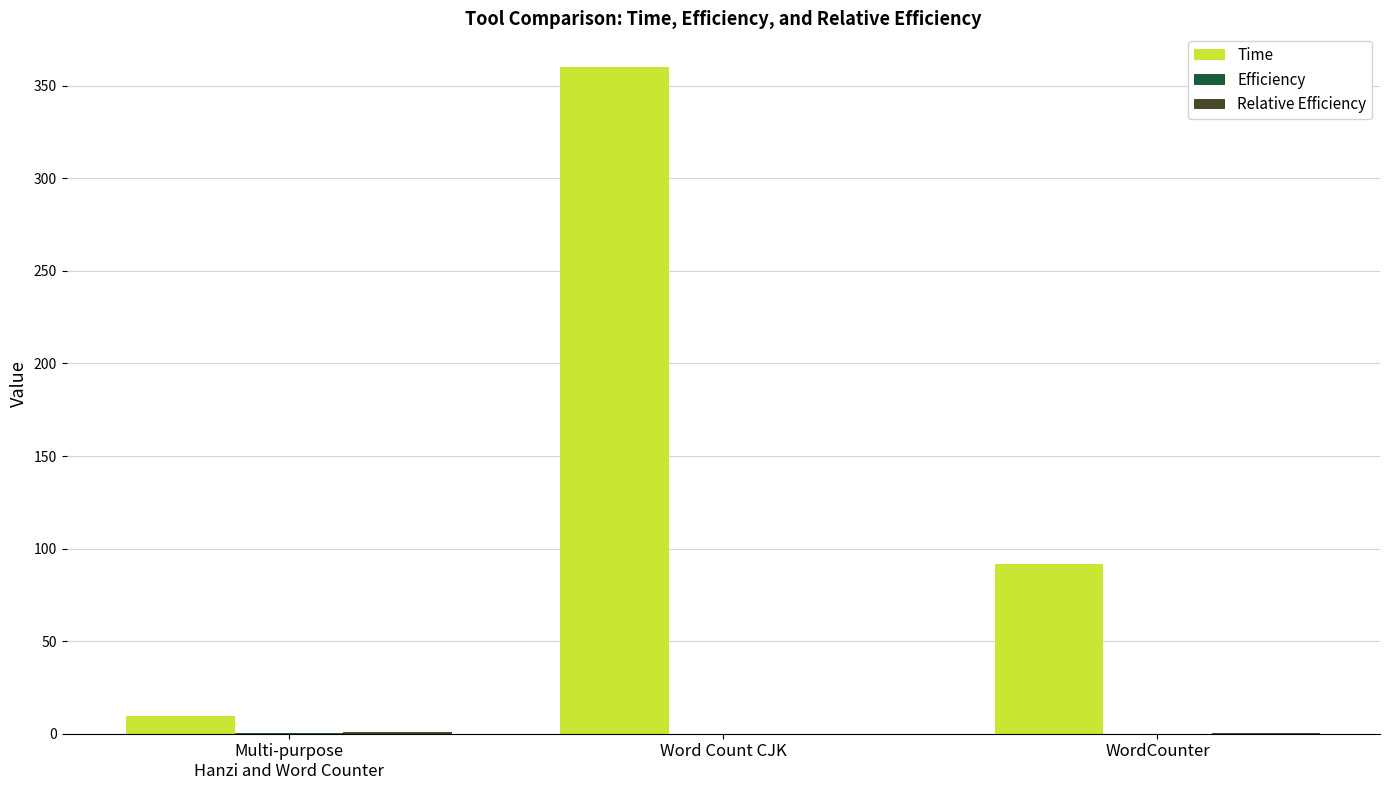

Is it true that Time equals 521.3 at Word Count CJK?

False